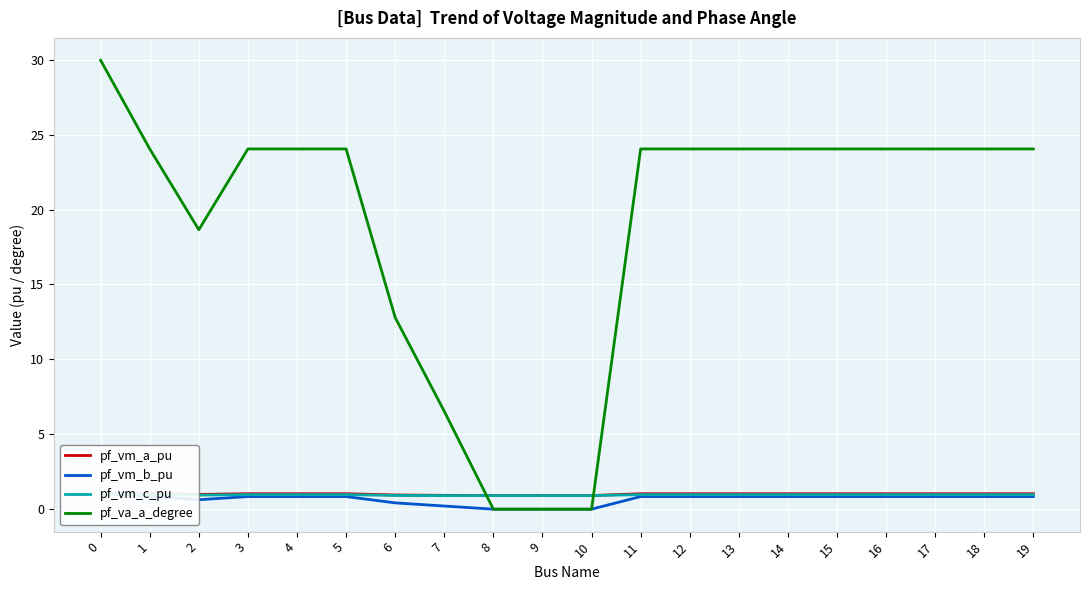

What is the highest value of the pf_vm_c_pu series?

1.0